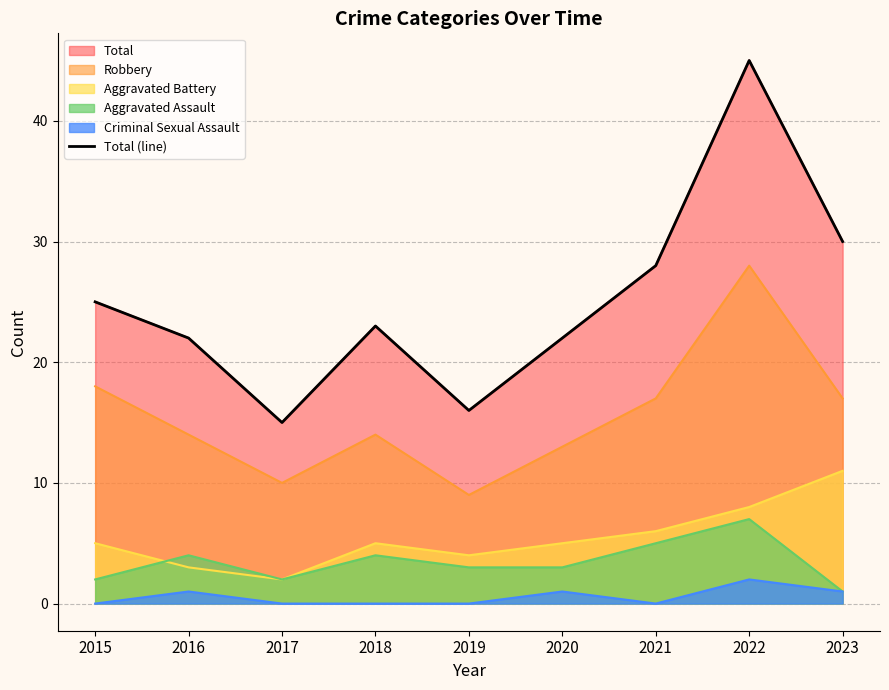

At which category does the data reach its first local valley?

2017